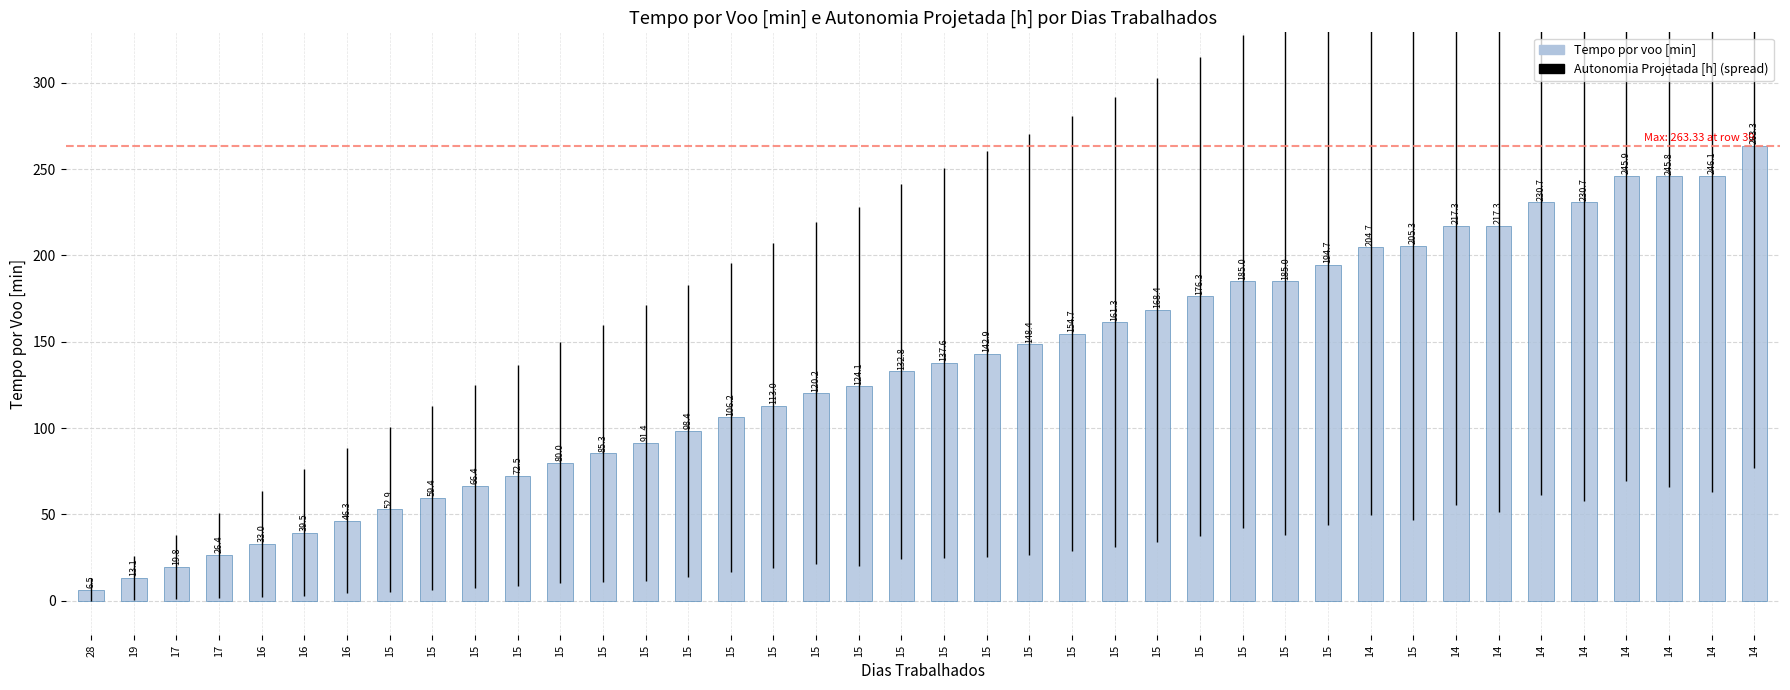

Rank the categories by value from lowest to highest.

28, 19, 17, 17, 16, 16, 16, 15, 15, 15, 15, 15, 15, 15, 15, 15, 15, 15, 15, 15, 15, 15, 15, 15, 15, 15, 15, 15, 15, 15, 14, 15, 14, 14, 14, 14, 14, 14, 14, 14